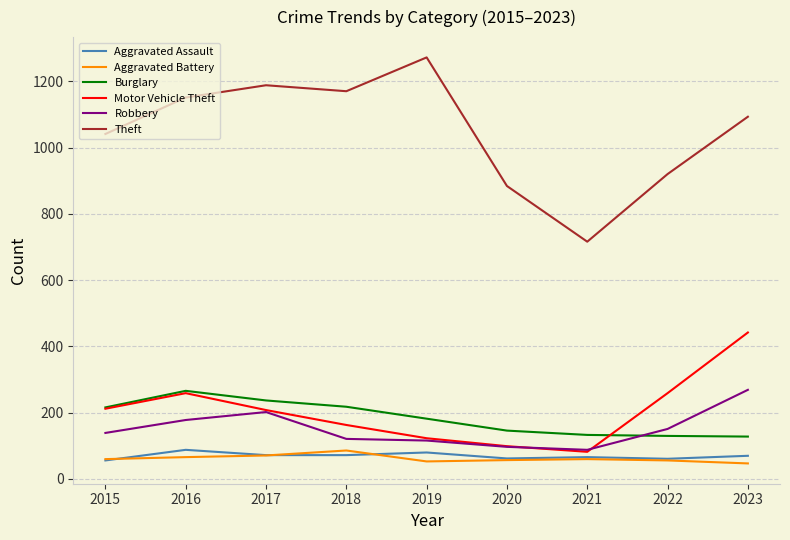

At how many categories does at least one series exceed 196?

9